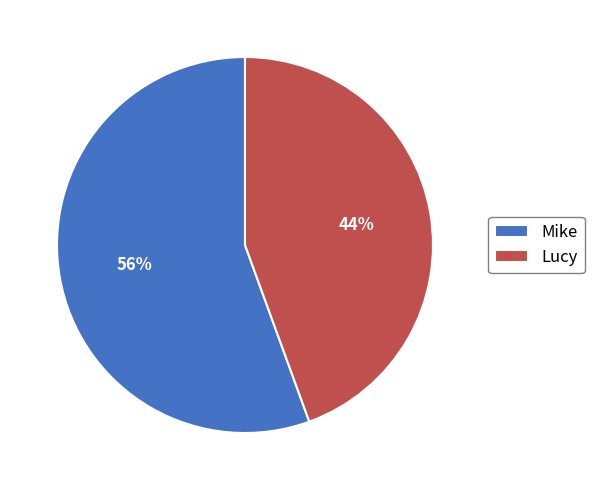

Is there any slice that represents more than half of the pie?

Yes